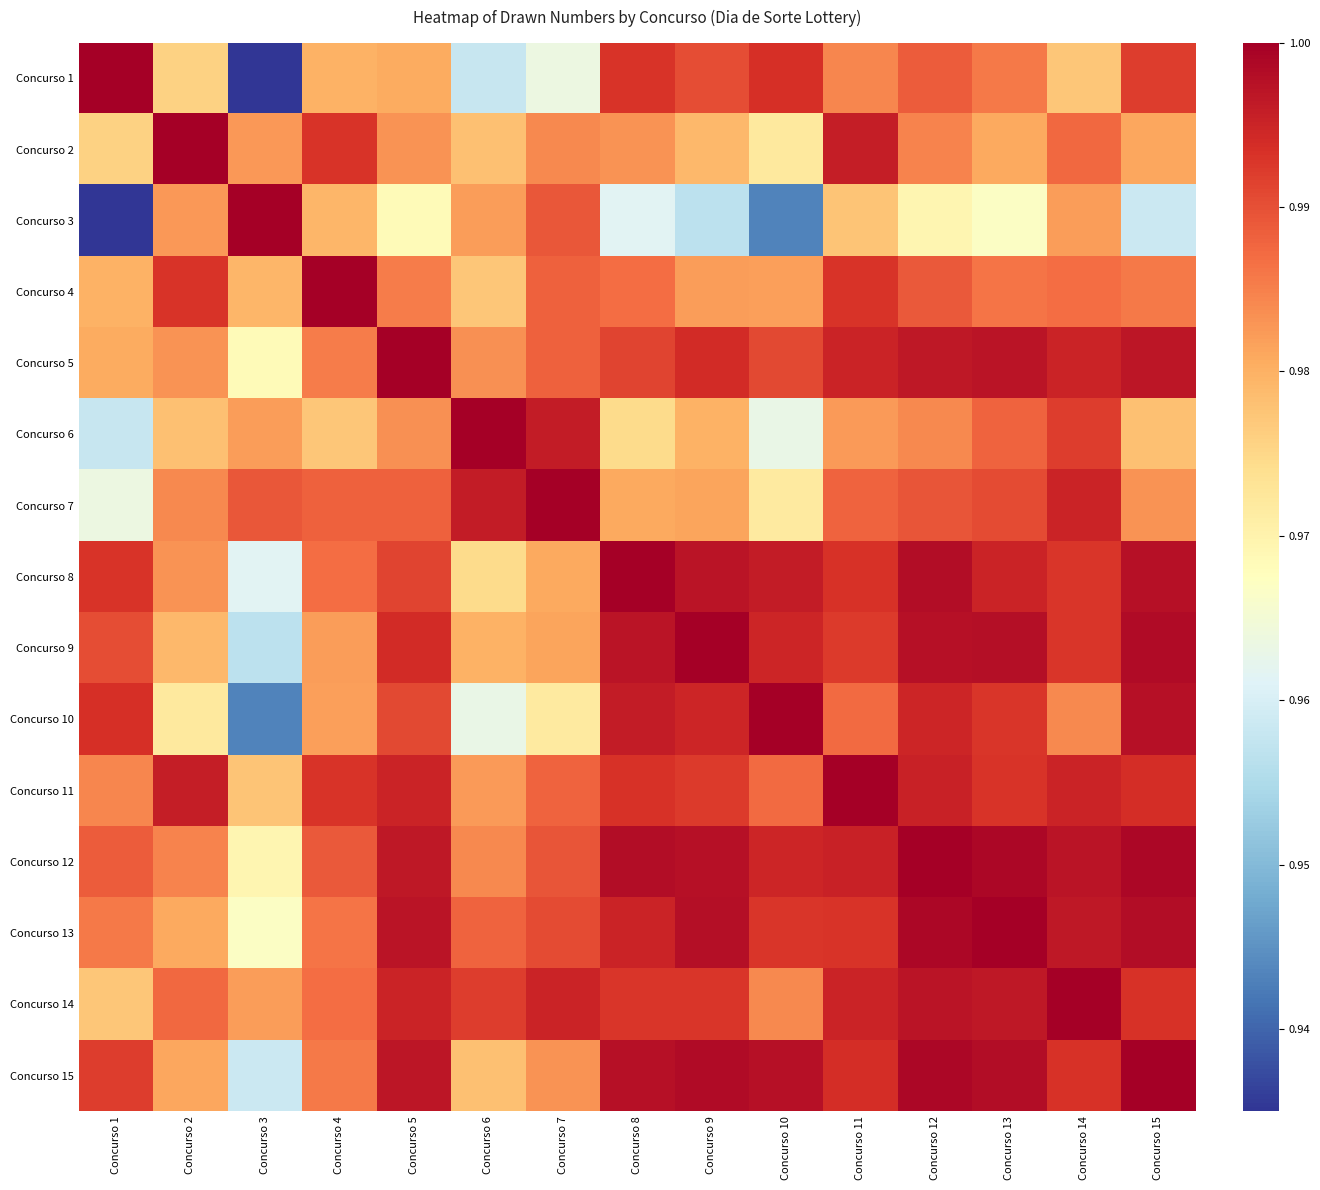

Reading left to right, what are all the values shown in this chart?

Concurso 1: Concurso 1=1.0	Concurso 2=1.0	Concurso 3=0.9	Concurso 4=1.0	Concurso 5=1.0	Concurso 6=1.0	Concurso 7=1.0	Concurso 8=1.0	Concurso 9=1.0	Concurso 10=1.0	Concurso 11=1.0	Concurso 12=1.0	Concurso 13=1.0	Concurso 14=1.0	Concurso 15=1.0
Concurso 2: Concurso 1=1.0	Concurso 2=1.0	Concurso 3=1.0	Concurso 4=1.0	Concurso 5=1.0	Concurso 6=1.0	Concurso 7=1.0	Concurso 8=1.0	Concurso 9=1.0	Concurso 10=1.0	Concurso 11=1.0	Concurso 12=1.0	Concurso 13=1.0	Concurso 14=1.0	Concurso 15=1.0
Concurso 3: Concurso 1=0.9	Concurso 2=1.0	Concurso 3=1.0	Concurso 4=1.0	Concurso 5=1.0	Concurso 6=1.0	Concurso 7=1.0	Concurso 8=1.0	Concurso 9=1.0	Concurso 10=0.9	Concurso 11=1.0	Concurso 12=1.0	Concurso 13=1.0	Concurso 14=1.0	Concurso 15=1.0
Concurso 4: Concurso 1=1.0	Concurso 2=1.0	Concurso 3=1.0	Concurso 4=1.0	Concurso 5=1.0	Concurso 6=1.0	Concurso 7=1.0	Concurso 8=1.0	Concurso 9=1.0	Concurso 10=1.0	Concurso 11=1.0	Concurso 12=1.0	Concurso 13=1.0	Concurso 14=1.0	Concurso 15=1.0
Concurso 5: Concurso 1=1.0	Concurso 2=1.0	Concurso 3=1.0	Concurso 4=1.0	Concurso 5=1.0	Concurso 6=1.0	Concurso 7=1.0	Concurso 8=1.0	Concurso 9=1.0	Concurso 10=1.0	Concurso 11=1.0	Concurso 12=1.0	Concurso 13=1.0	Concurso 14=1.0	Concurso 15=1.0
Concurso 6: Concurso 1=1.0	Concurso 2=1.0	Concurso 3=1.0	Concurso 4=1.0	Concurso 5=1.0	Concurso 6=1.0	Concurso 7=1.0	Concurso 8=1.0	Concurso 9=1.0	Concurso 10=1.0	Concurso 11=1.0	Concurso 12=1.0	Concurso 13=1.0	Concurso 14=1.0	Concurso 15=1.0
Concurso 7: Concurso 1=1.0	Concurso 2=1.0	Concurso 3=1.0	Concurso 4=1.0	Concurso 5=1.0	Concurso 6=1.0	Concurso 7=1.0	Concurso 8=1.0	Concurso 9=1.0	Concurso 10=1.0	Concurso 11=1.0	Concurso 12=1.0	Concurso 13=1.0	Concurso 14=1.0	Concurso 15=1.0
Concurso 8: Concurso 1=1.0	Concurso 2=1.0	Concurso 3=1.0	Concurso 4=1.0	Concurso 5=1.0	Concurso 6=1.0	Concurso 7=1.0	Concurso 8=1.0	Concurso 9=1.0	Concurso 10=1.0	Concurso 11=1.0	Concurso 12=1.0	Concurso 13=1.0	Concurso 14=1.0	Concurso 15=1.0
Concurso 9: Concurso 1=1.0	Concurso 2=1.0	Concurso 3=1.0	Concurso 4=1.0	Concurso 5=1.0	Concurso 6=1.0	Concurso 7=1.0	Concurso 8=1.0	Concurso 9=1.0	Concurso 10=1.0	Concurso 11=1.0	Concurso 12=1.0	Concurso 13=1.0	Concurso 14=1.0	Concurso 15=1.0
Concurso 10: Concurso 1=1.0	Concurso 2=1.0	Concurso 3=0.9	Concurso 4=1.0	Concurso 5=1.0	Concurso 6=1.0	Concurso 7=1.0	Concurso 8=1.0	Concurso 9=1.0	Concurso 10=1.0	Concurso 11=1.0	Concurso 12=1.0	Concurso 13=1.0	Concurso 14=1.0	Concurso 15=1.0
Concurso 11: Concurso 1=1.0	Concurso 2=1.0	Concurso 3=1.0	Concurso 4=1.0	Concurso 5=1.0	Concurso 6=1.0	Concurso 7=1.0	Concurso 8=1.0	Concurso 9=1.0	Concurso 10=1.0	Concurso 11=1.0	Concurso 12=1.0	Concurso 13=1.0	Concurso 14=1.0	Concurso 15=1.0
Concurso 12: Concurso 1=1.0	Concurso 2=1.0	Concurso 3=1.0	Concurso 4=1.0	Concurso 5=1.0	Concurso 6=1.0	Concurso 7=1.0	Concurso 8=1.0	Concurso 9=1.0	Concurso 10=1.0	Concurso 11=1.0	Concurso 12=1.0	Concurso 13=1.0	Concurso 14=1.0	Concurso 15=1.0
Concurso 13: Concurso 1=1.0	Concurso 2=1.0	Concurso 3=1.0	Concurso 4=1.0	Concurso 5=1.0	Concurso 6=1.0	Concurso 7=1.0	Concurso 8=1.0	Concurso 9=1.0	Concurso 10=1.0	Concurso 11=1.0	Concurso 12=1.0	Concurso 13=1.0	Concurso 14=1.0	Concurso 15=1.0
Concurso 14: Concurso 1=1.0	Concurso 2=1.0	Concurso 3=1.0	Concurso 4=1.0	Concurso 5=1.0	Concurso 6=1.0	Concurso 7=1.0	Concurso 8=1.0	Concurso 9=1.0	Concurso 10=1.0	Concurso 11=1.0	Concurso 12=1.0	Concurso 13=1.0	Concurso 14=1.0	Concurso 15=1.0
Concurso 15: Concurso 1=1.0	Concurso 2=1.0	Concurso 3=1.0	Concurso 4=1.0	Concurso 5=1.0	Concurso 6=1.0	Concurso 7=1.0	Concurso 8=1.0	Concurso 9=1.0	Concurso 10=1.0	Concurso 11=1.0	Concurso 12=1.0	Concurso 13=1.0	Concurso 14=1.0	Concurso 15=1.0